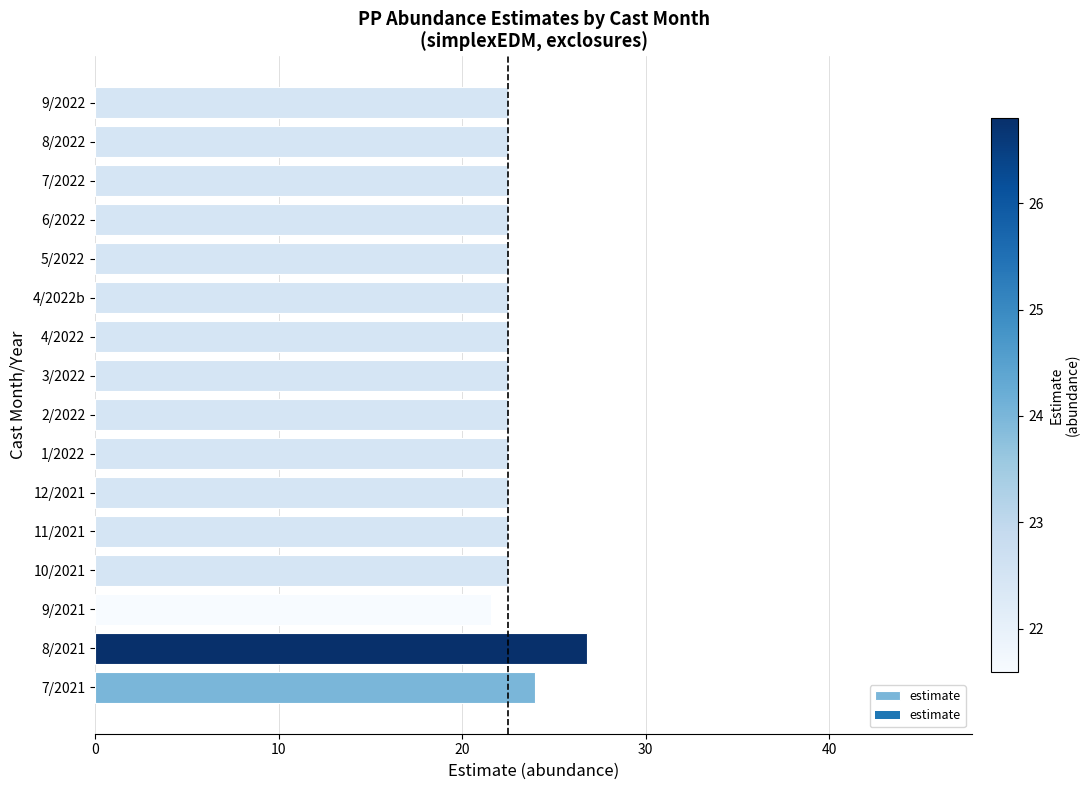

What is the minimum value shown in the chart?

21.6